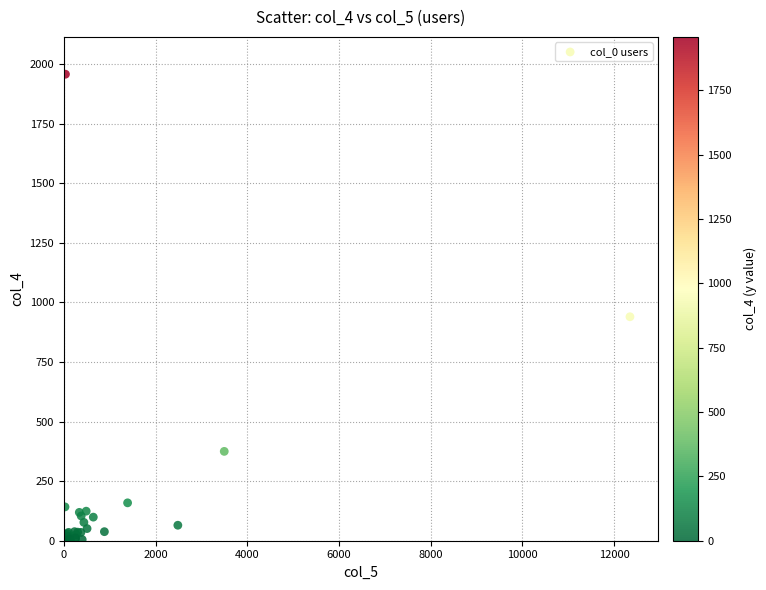

What Y value in the scatter plot is closest to 979?

940